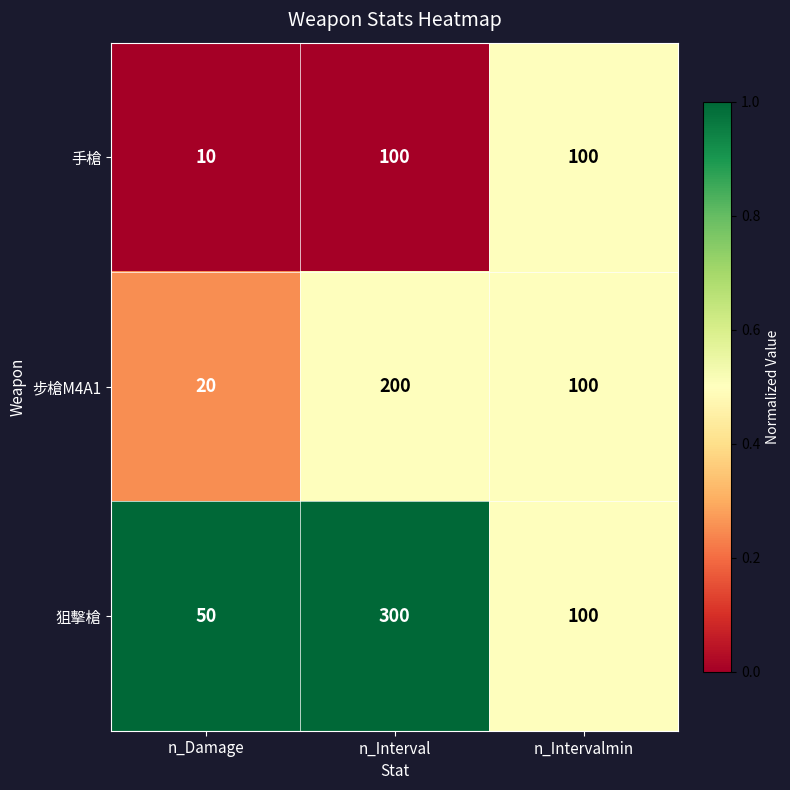

Rank the series by their maximum value, from highest to lowest.

狙擊槍, 步槍M4A1, 手槍